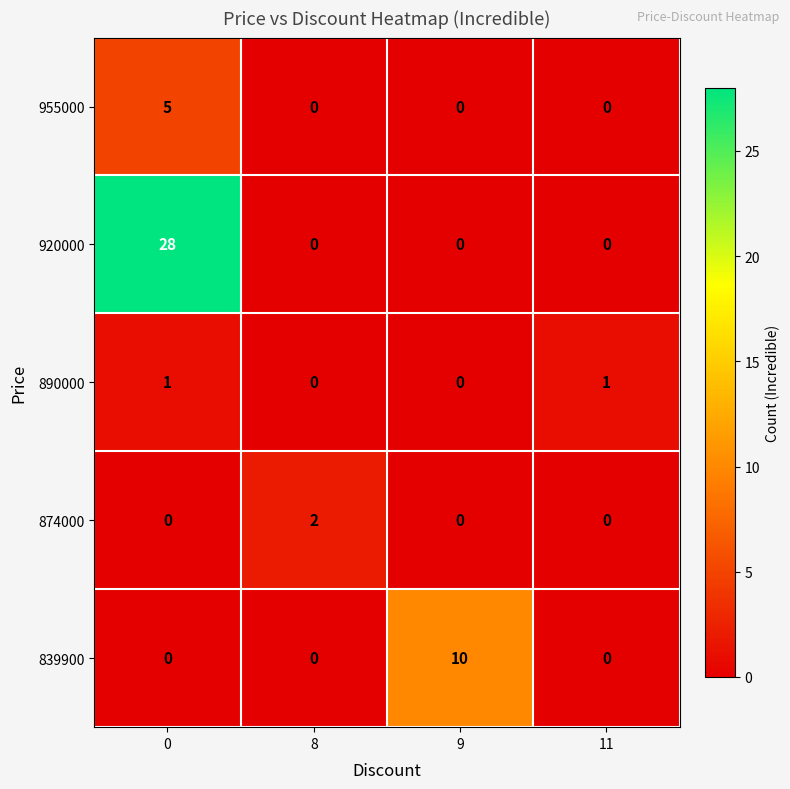

Count the number of categories in the chart.

4